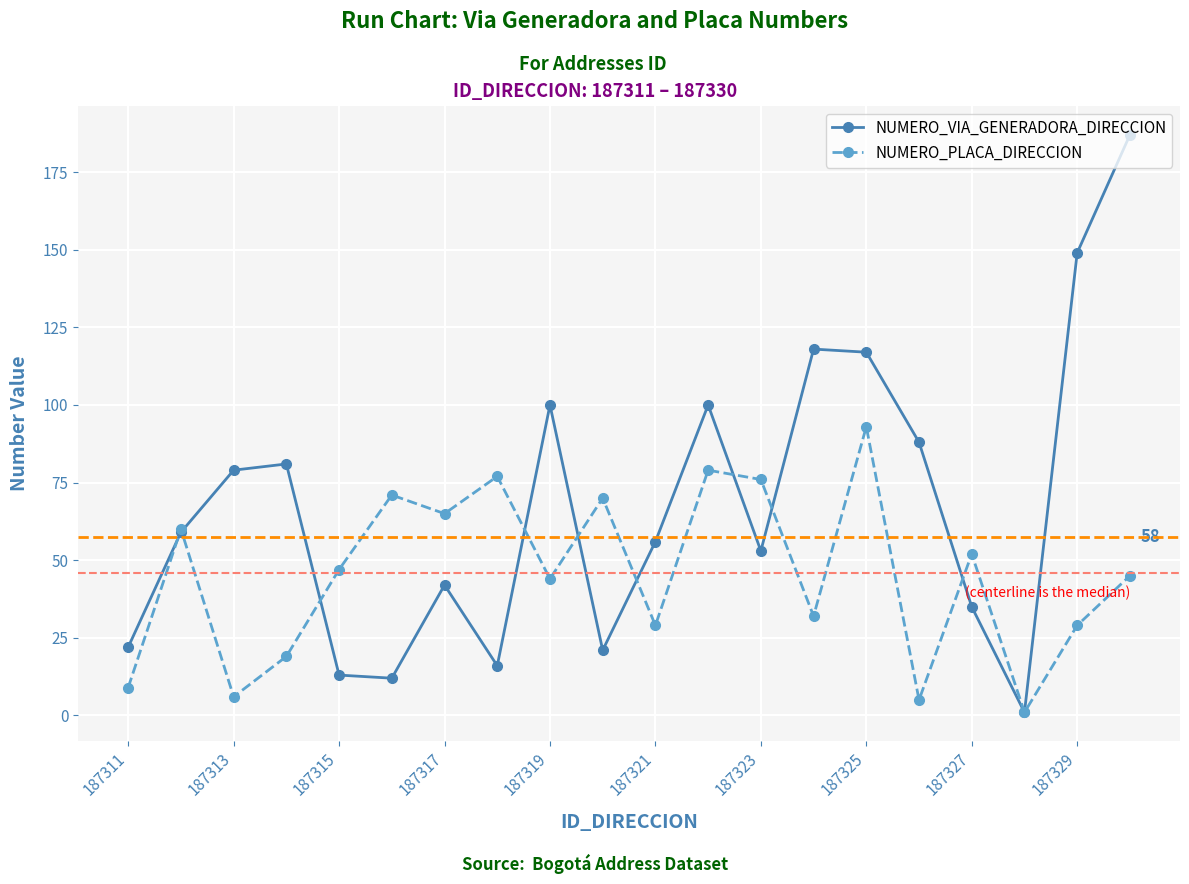

How many values in the NUMERO_PLACA_DIRECCION series are below 47?

10